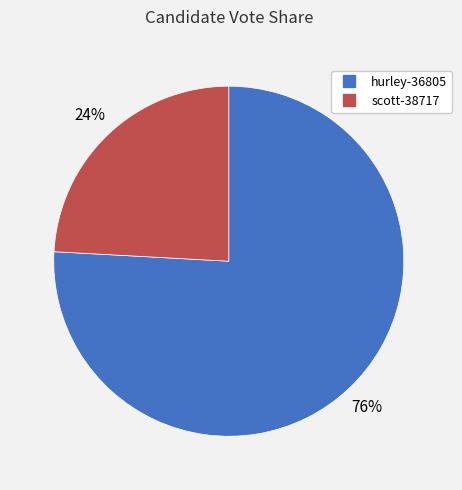

How many slices are in this pie chart?

2